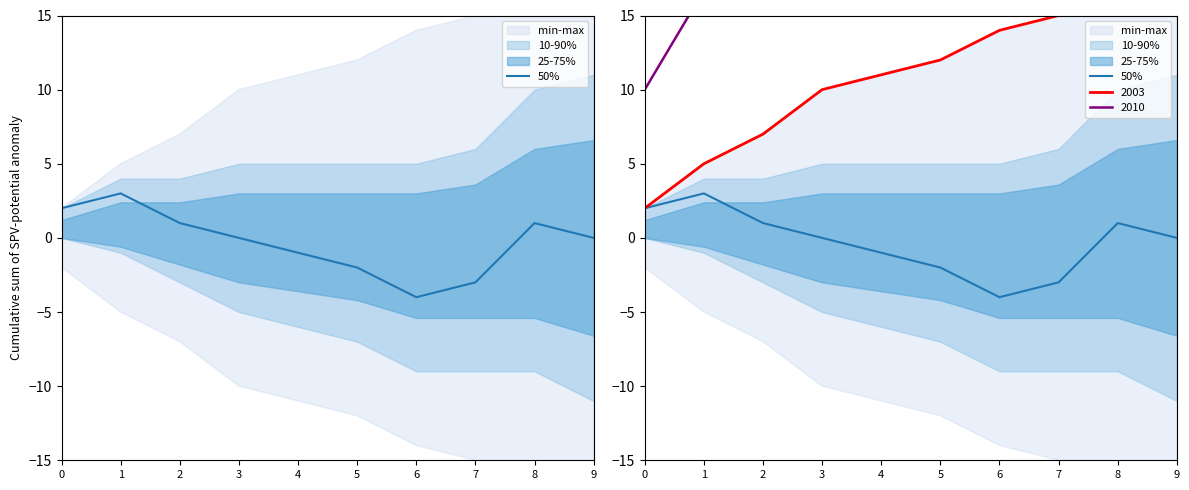

What is the sum of all values?

-3